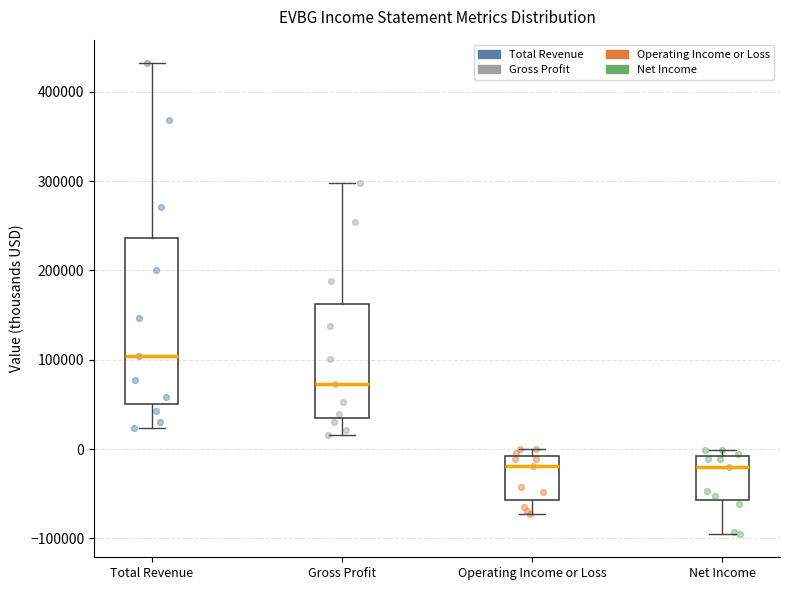

Reading left to right, transcribe this box plot: for each box, give where its median line is, the range the box spans, and where its two whiskers end, as read against the y-axis. The values are not printed on the chart, so give them approximately, as read against the axis.

Total Revenue: median 100000, box 50000 to 240000, whiskers 20000 to 430000
Gross Profit: median 70000, box 30000 to 160000, whiskers 20000 to 300000
Operating Income or Loss: median -20000, box -60000 to -10000, whiskers -70000 to 0
Net Income: median -20000, box -60000 to -10000, whiskers -90000 to 0